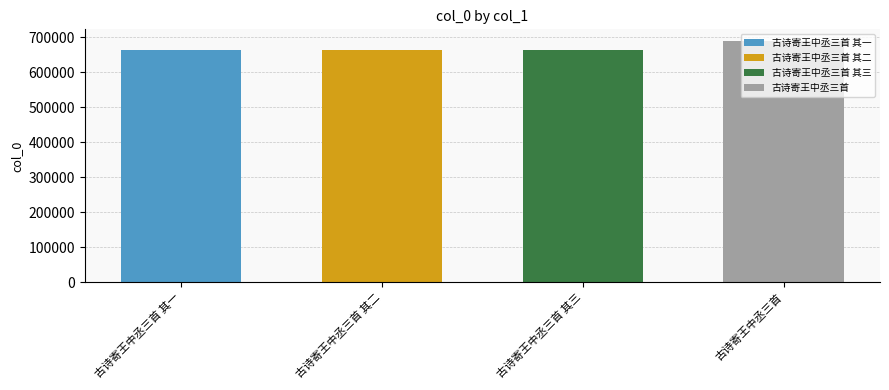

What is the change in value from 古诗寄王中丞三首 其一 to 古诗寄王中丞三首 其三?

+2